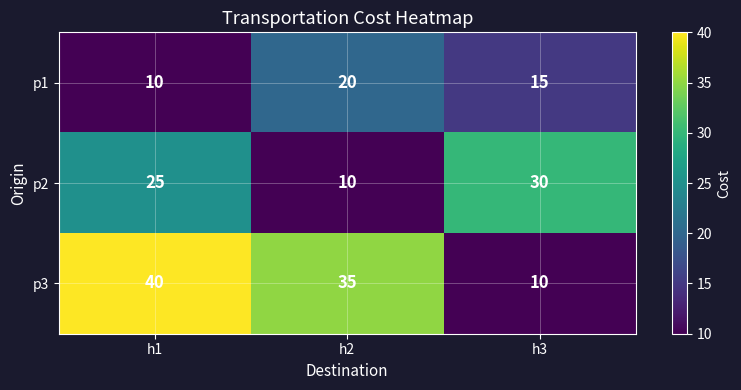

What is the sum of the p3 values at h2 and h3?

45